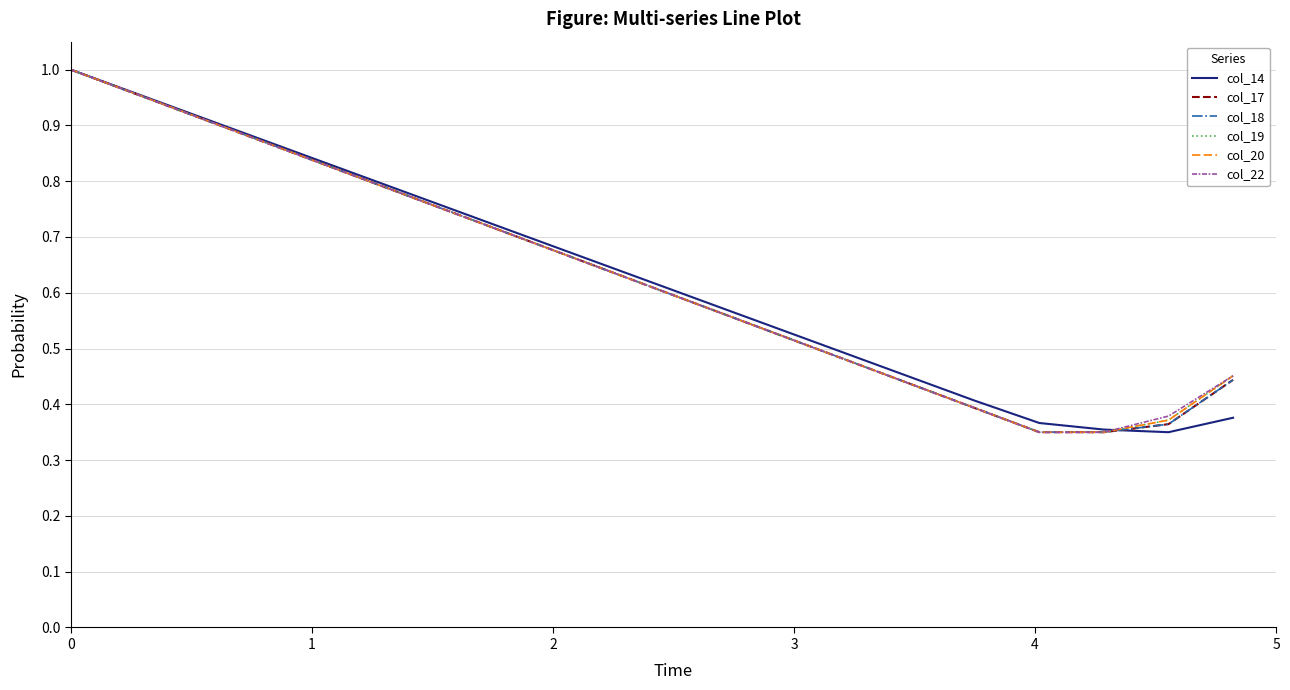

What is the sum of all col_17 values?

12.0